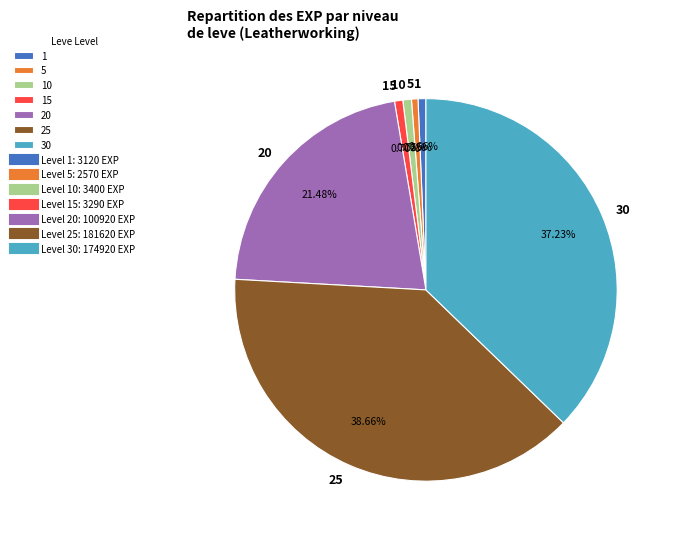

To the nearest percent, what is the average slice percentage?

14%